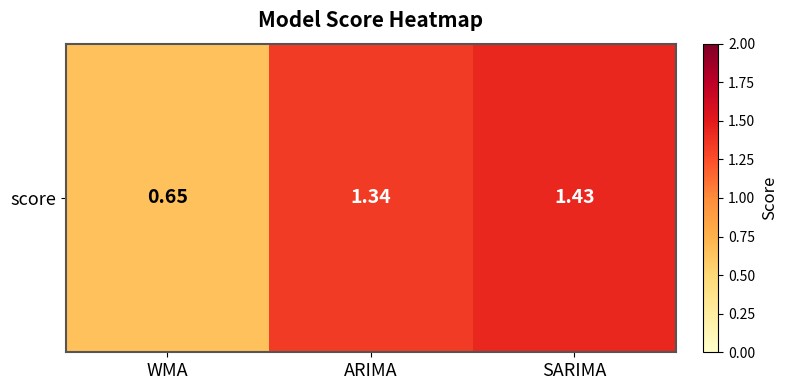

True or false: the data shows 1.1 at WMA.

False